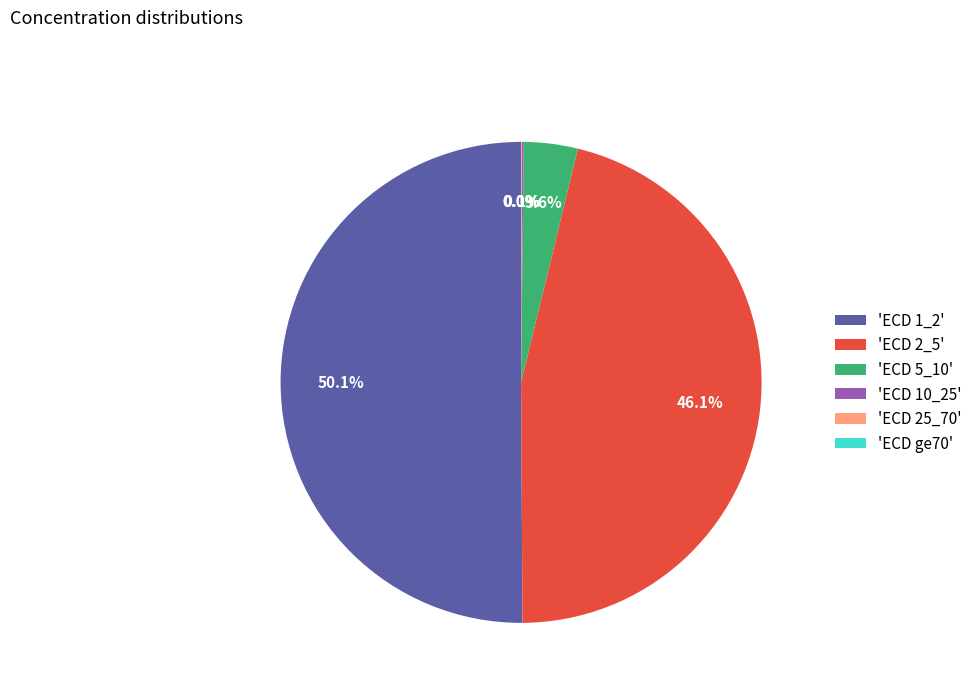

What is the majority slice?

'ECD 1_2'